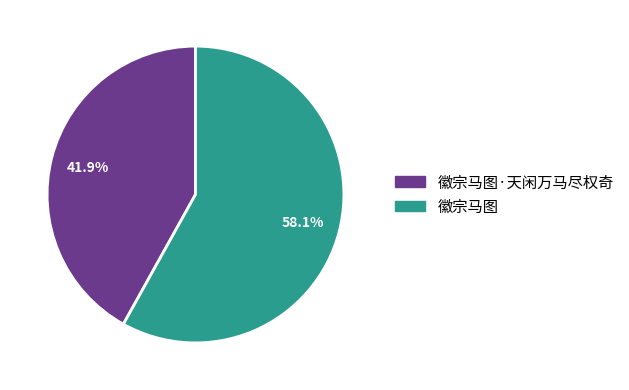

To the nearest percent, what is the difference between the 徽宗马图 and 徽宗马图·天闲万马尽权奇 slice percentages?

16%